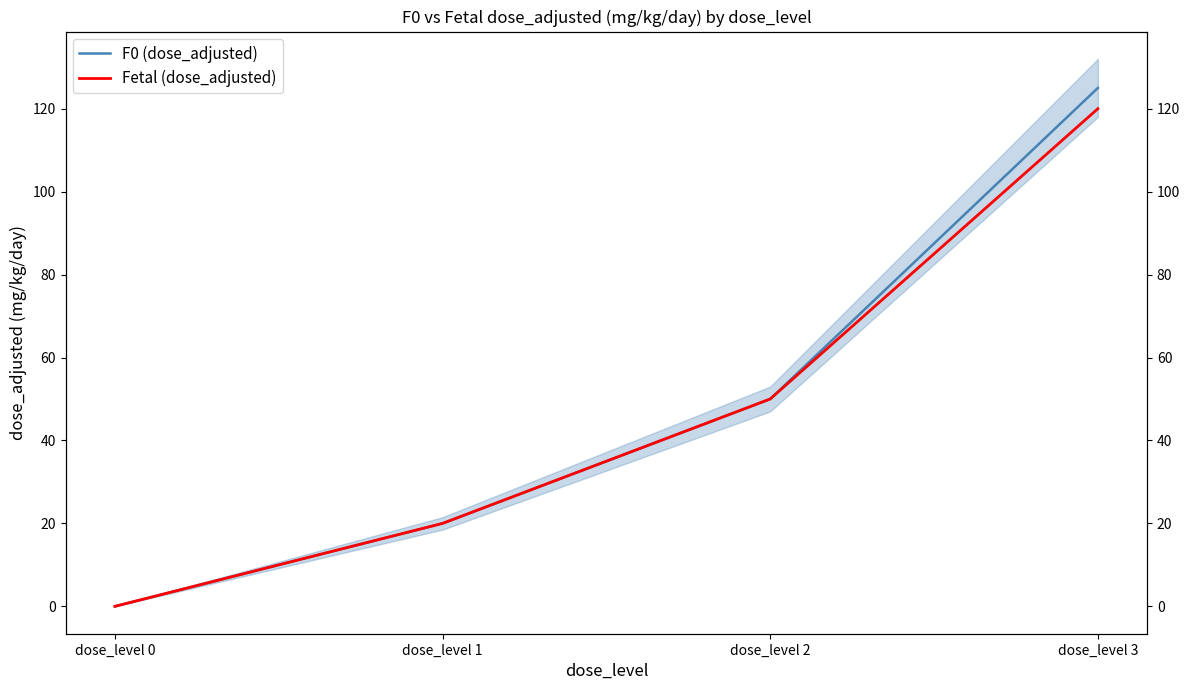

Which category has the highest value in the F0 (dose_adjusted) series?

dose_level 3